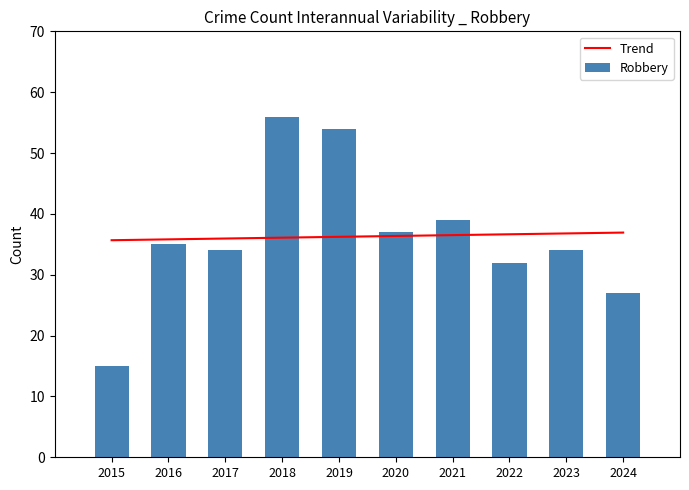

Reading left to right, list all the values displayed in this chart.

Trend: 2015=35.7	2016=35.8	2017=36.0	2018=36.1	2019=36.2	2020=36.4	2021=36.5	2022=36.6	2023=36.8	2024=36.9
Robbery: 2015=15.0	2016=35.0	2017=34.0	2018=56.0	2019=54.0	2020=37.0	2021=39.0	2022=32.0	2023=34.0	2024=27.0